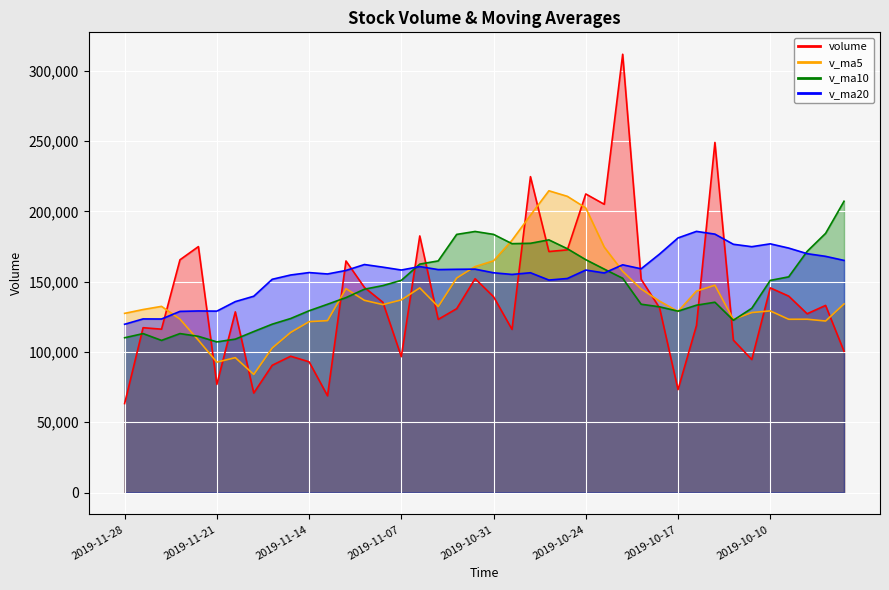

The value of v_ma10 at 2019-10-17 is 89486.7. True or false?

False